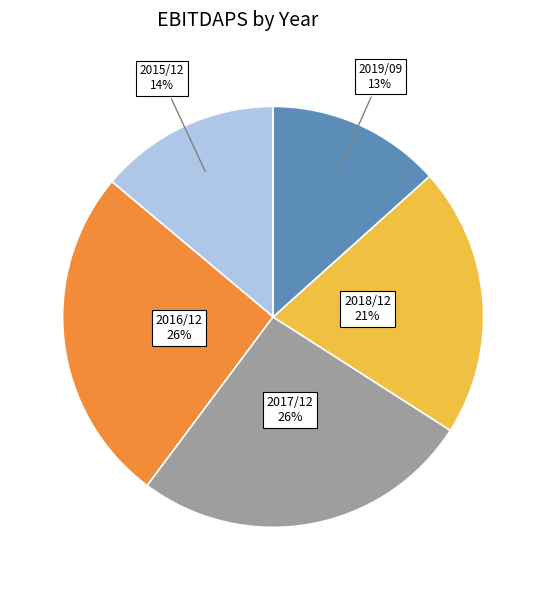

Combined, do 2016/12 and 2015/12 account for over 50%?

No